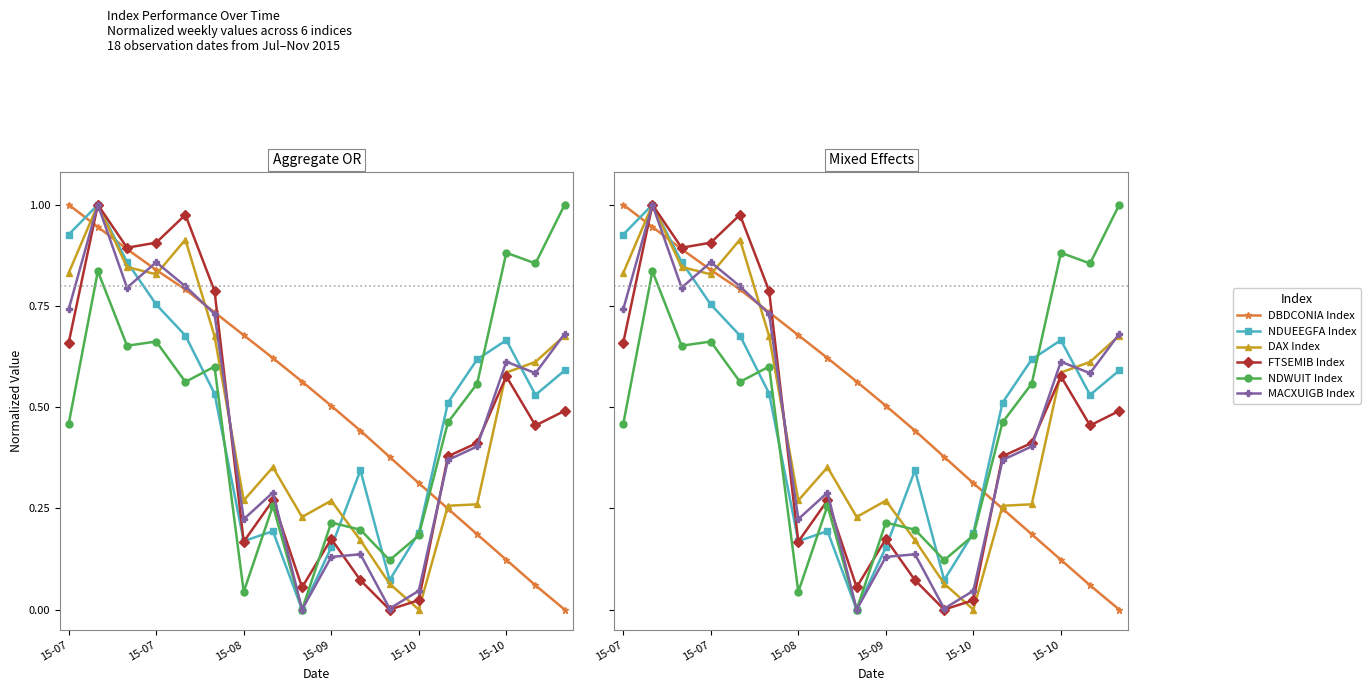

What is the value of the MACXUIGB Index point at the 4th from the left?

0.9